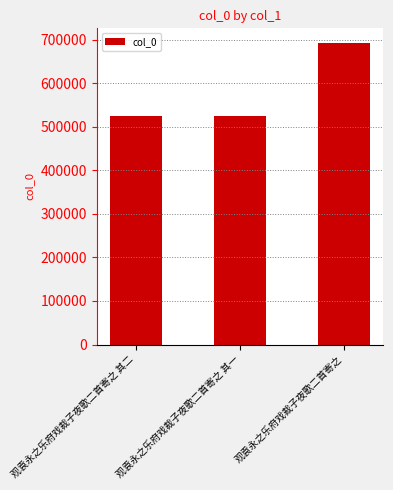

How many bars are there in total?

3